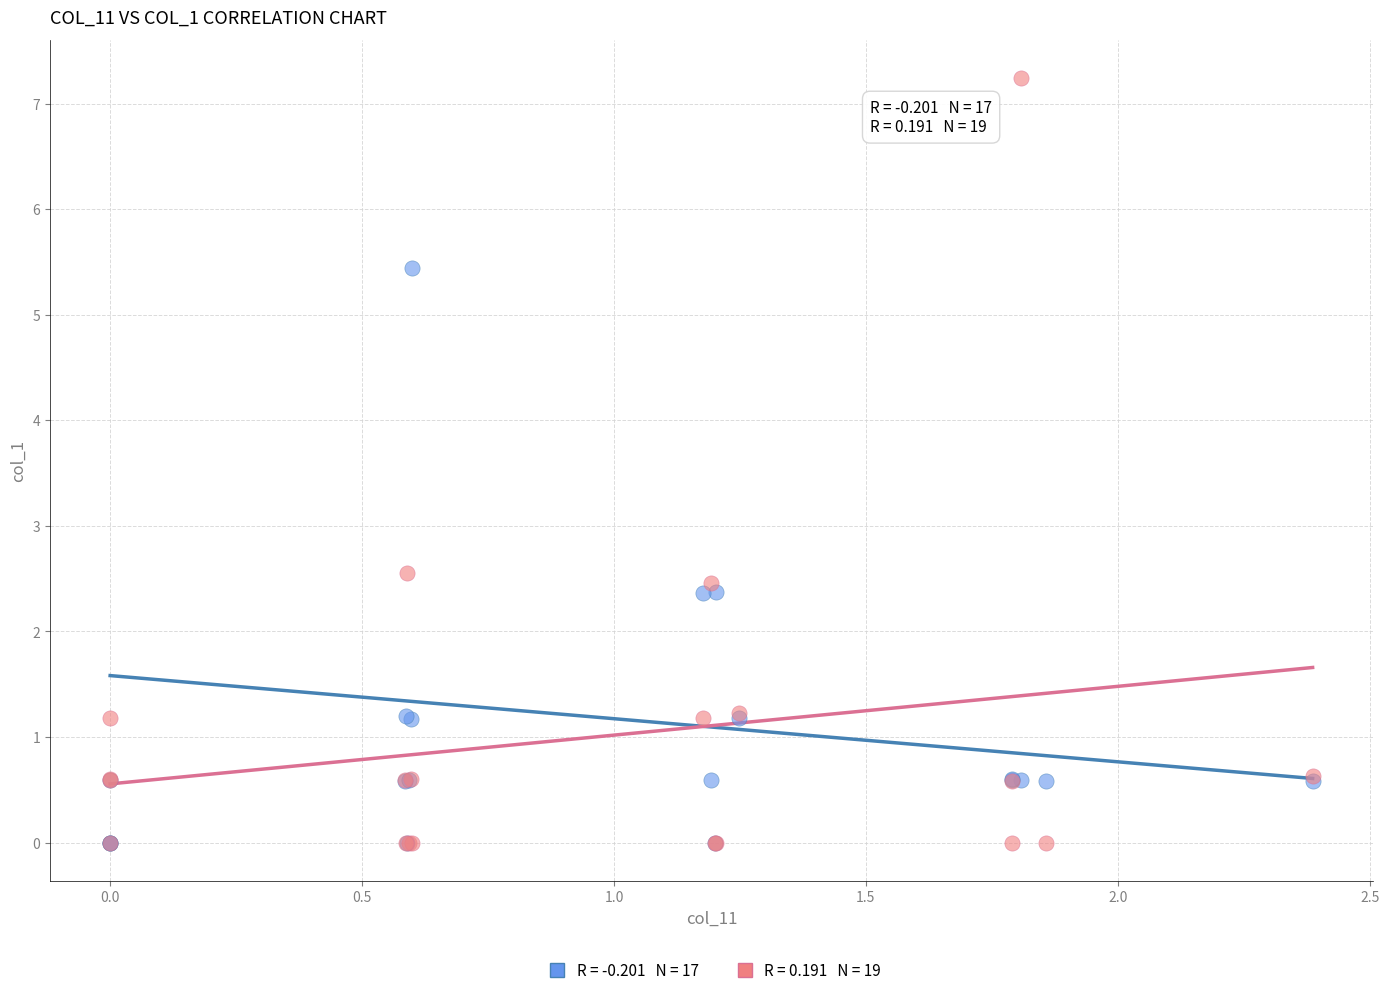

Across all series, what Y value is closest to 3?

2.6